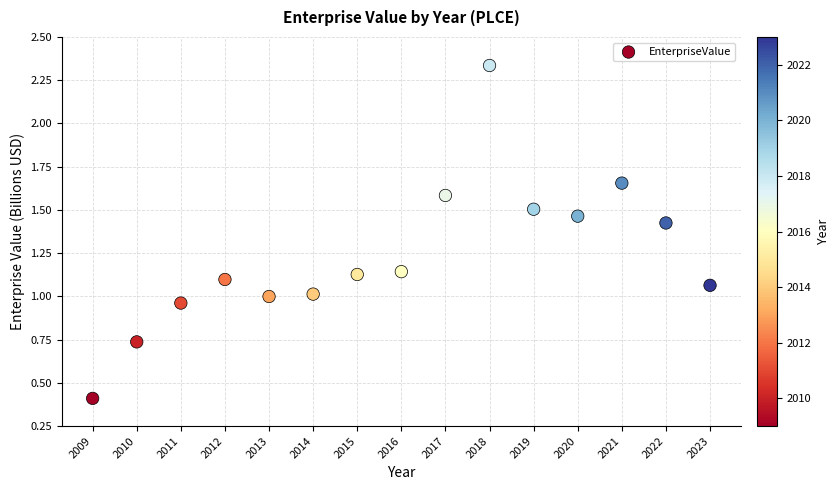

What is the range of X values (max minus min)?

14.0